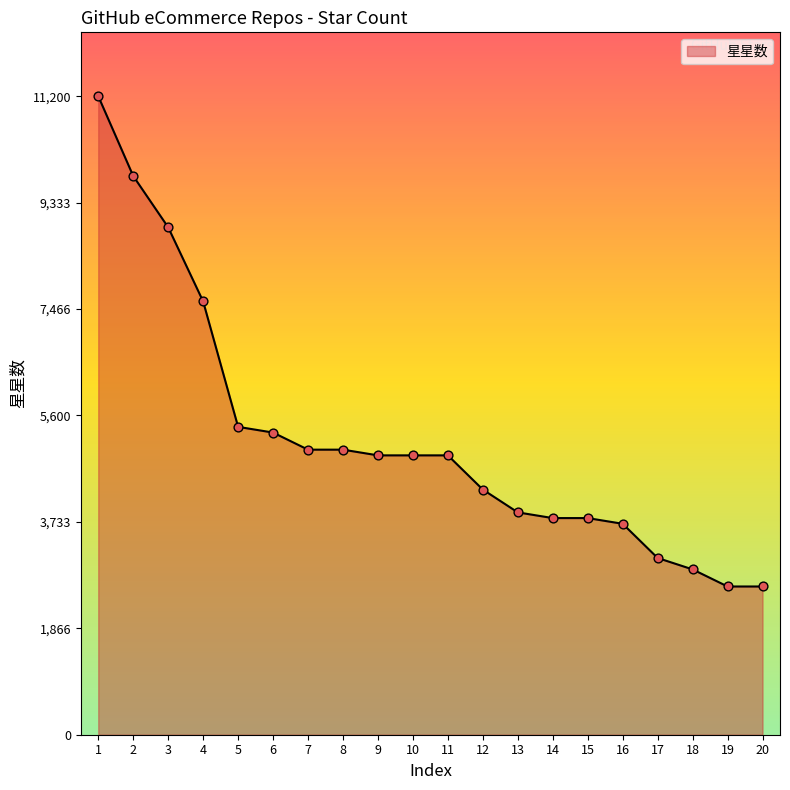

What is the change in value from 8 to 12?

-700